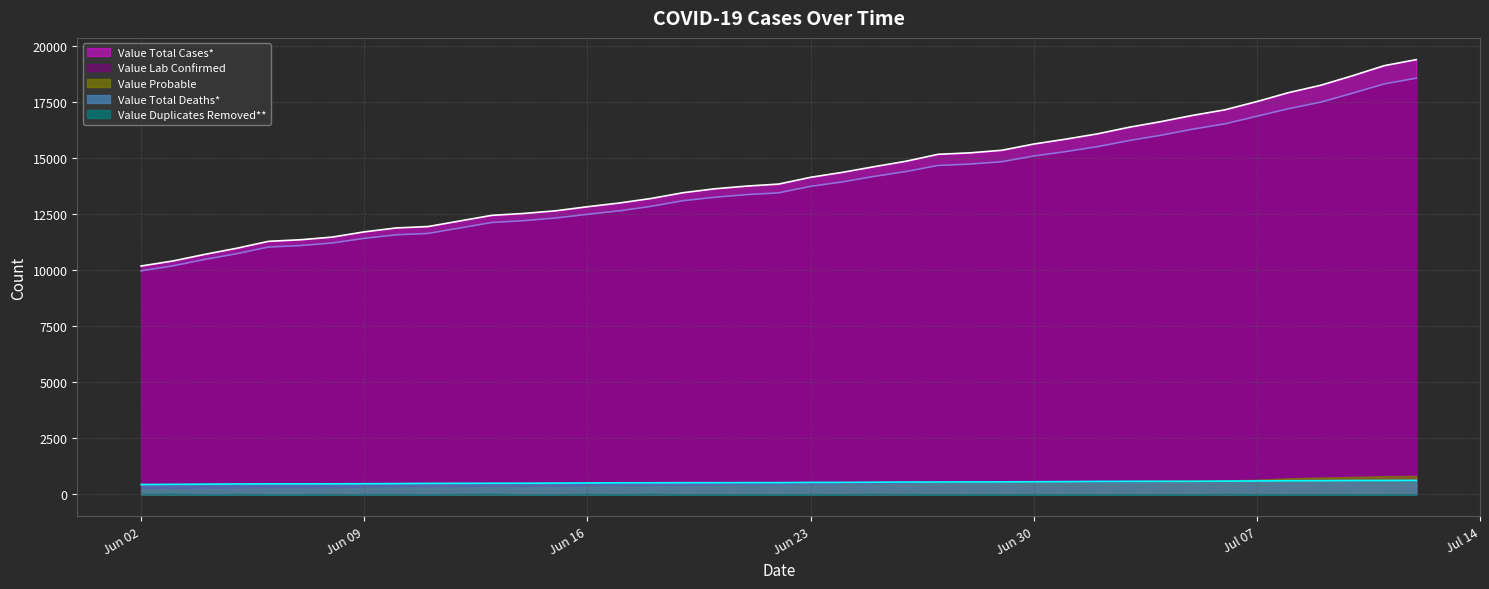

Which series has the widest spread of values?

Value Total Cases*